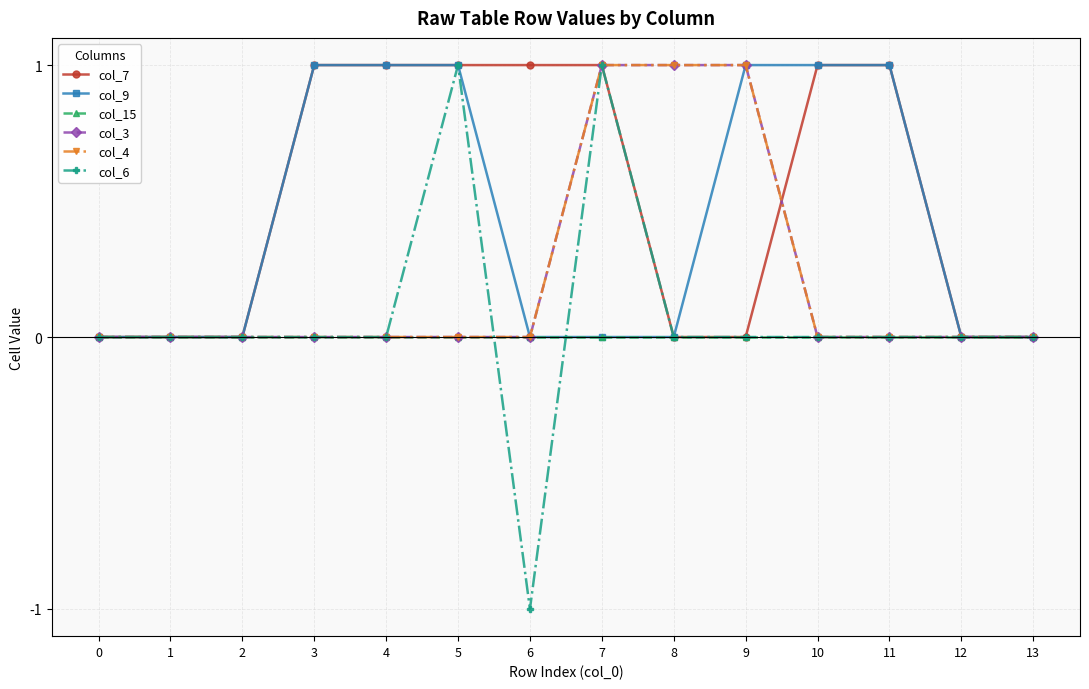

Does the chart have visible grid lines?

Yes